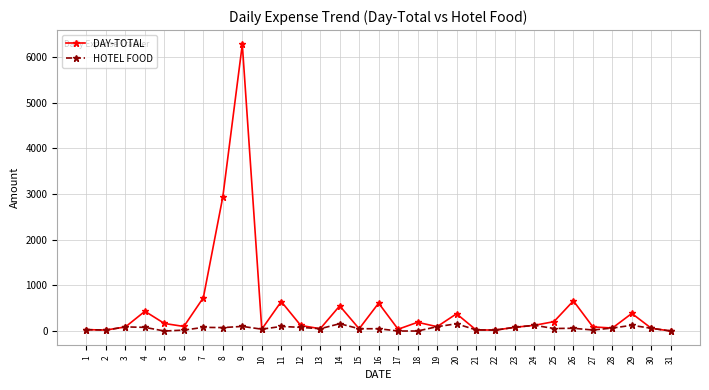

List the series in order of their overall mean, lowest first.

HOTEL FOOD, DAY-TOTAL